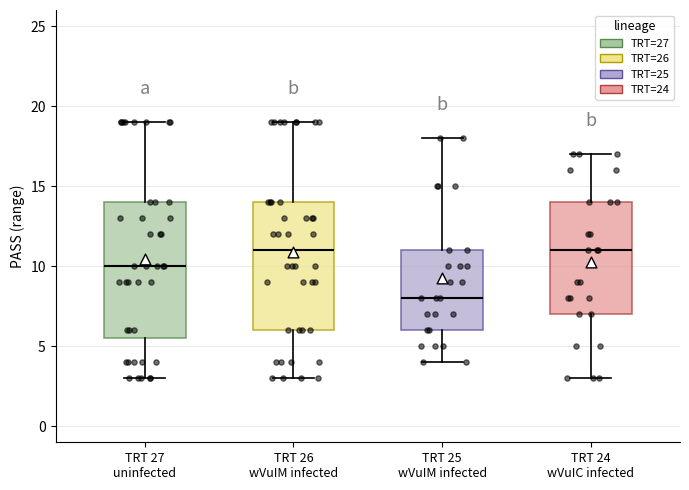

Reading left to right, transcribe this box plot: for each box, give where its median line is, the range the box spans, and where its two whiskers end, as read against the y-axis. The values are not printed on the chart, so give them approximately, as read against the axis.

TRT 27 uninfected: median 10.0, box 5.5 to 14.0, whiskers 3.0 to 19.0
TRT 26 wVuIM infected: median 11.0, box 6.0 to 14.0, whiskers 3.0 to 19.0
TRT 25 wVuIM infected: median 8.0, box 6.0 to 11.0, whiskers 4.0 to 18.0
TRT 24 wVuIC infected: median 11.0, box 7.0 to 14.0, whiskers 3.0 to 17.0